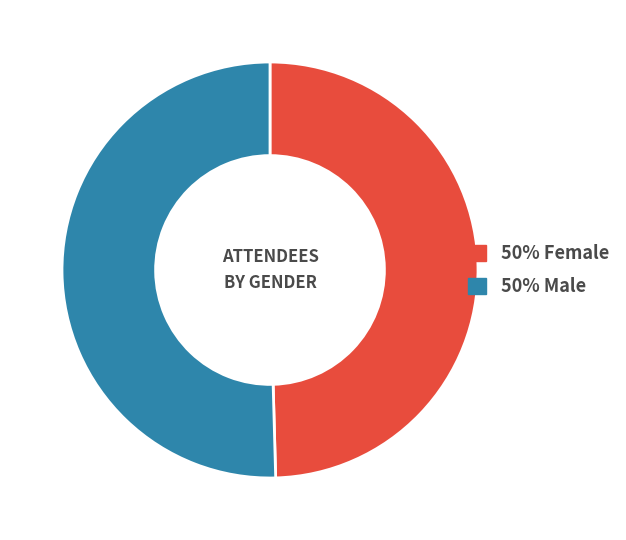

Is there a majority slice in this chart?

Yes